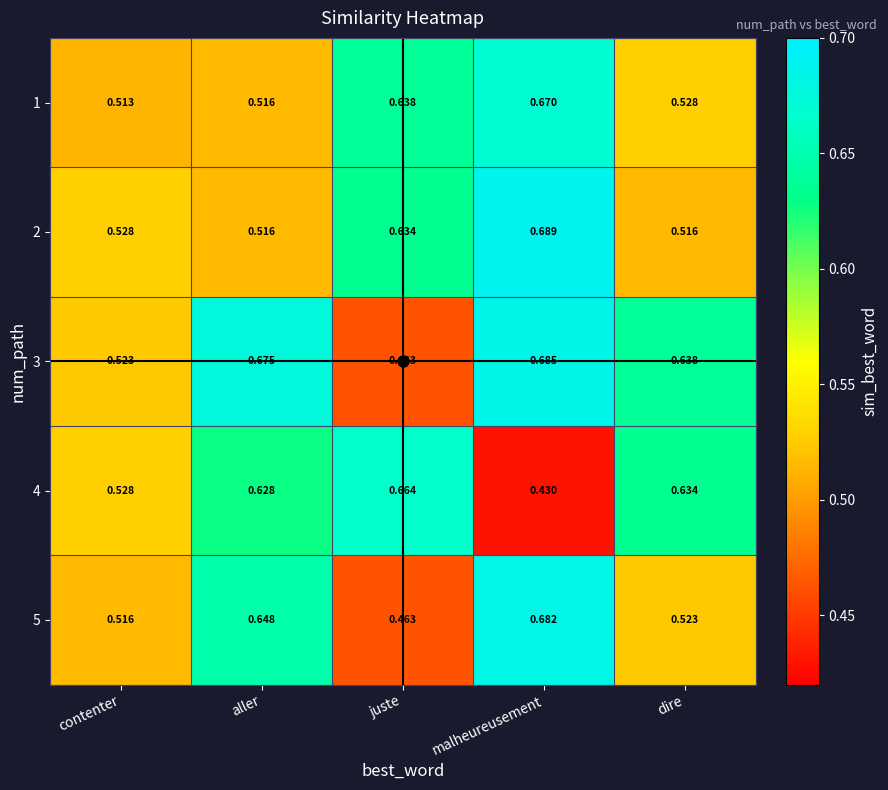

At which category does the chart reach its minimum across all series?

malheureusement